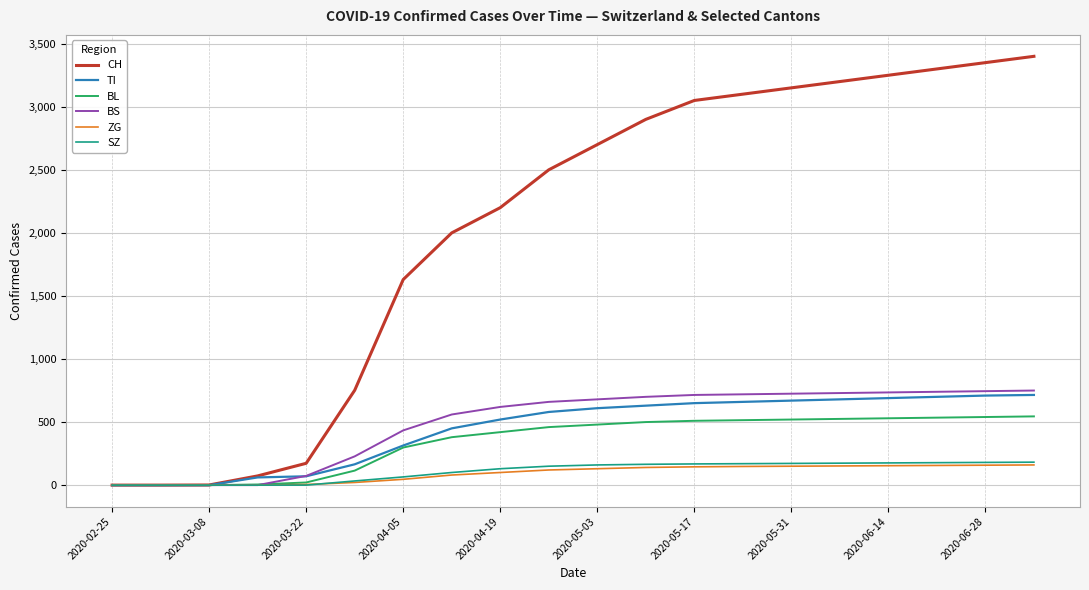

What is the greatest value displayed?

3400